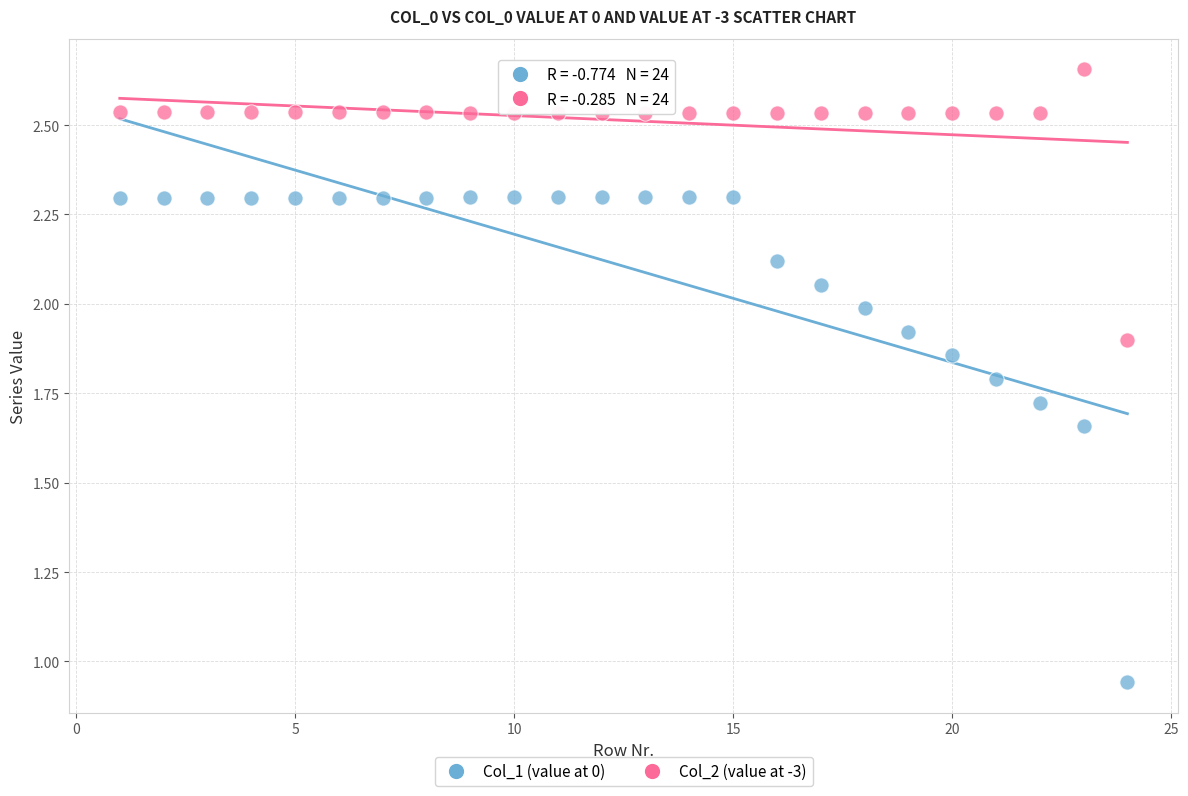

Which series reaches the minimum Y coordinate?

Col_1 (value at 0)